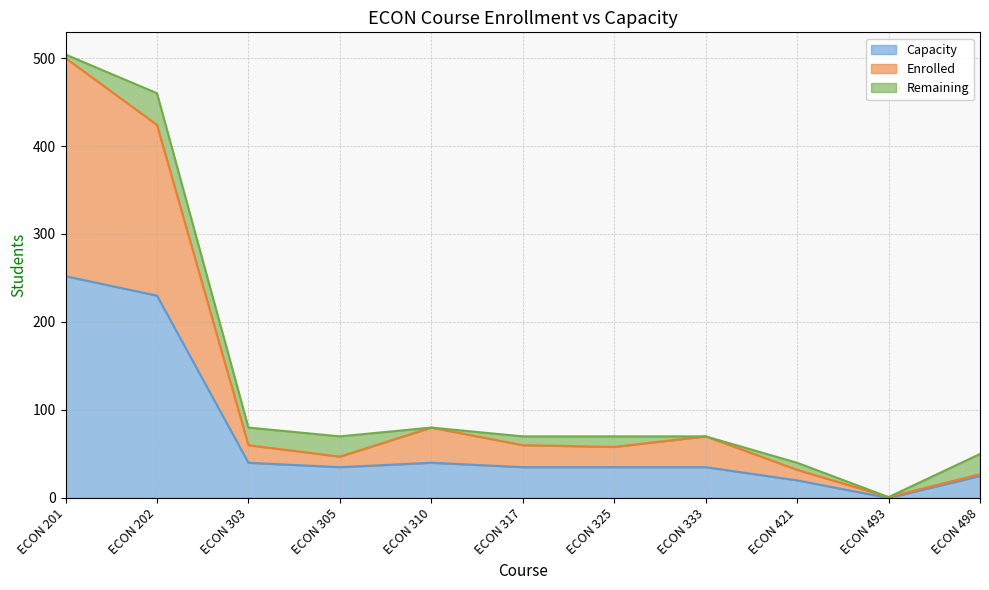

True or false: Capacity and Enrolled cross at least once.

False